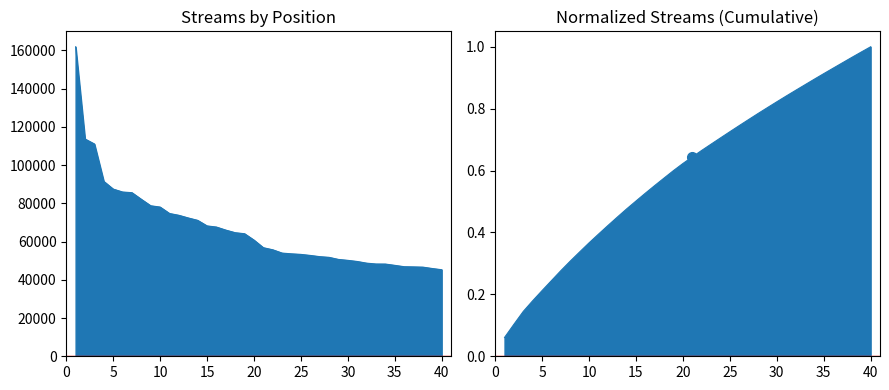

What is the maximum value shown in the chart?

161829